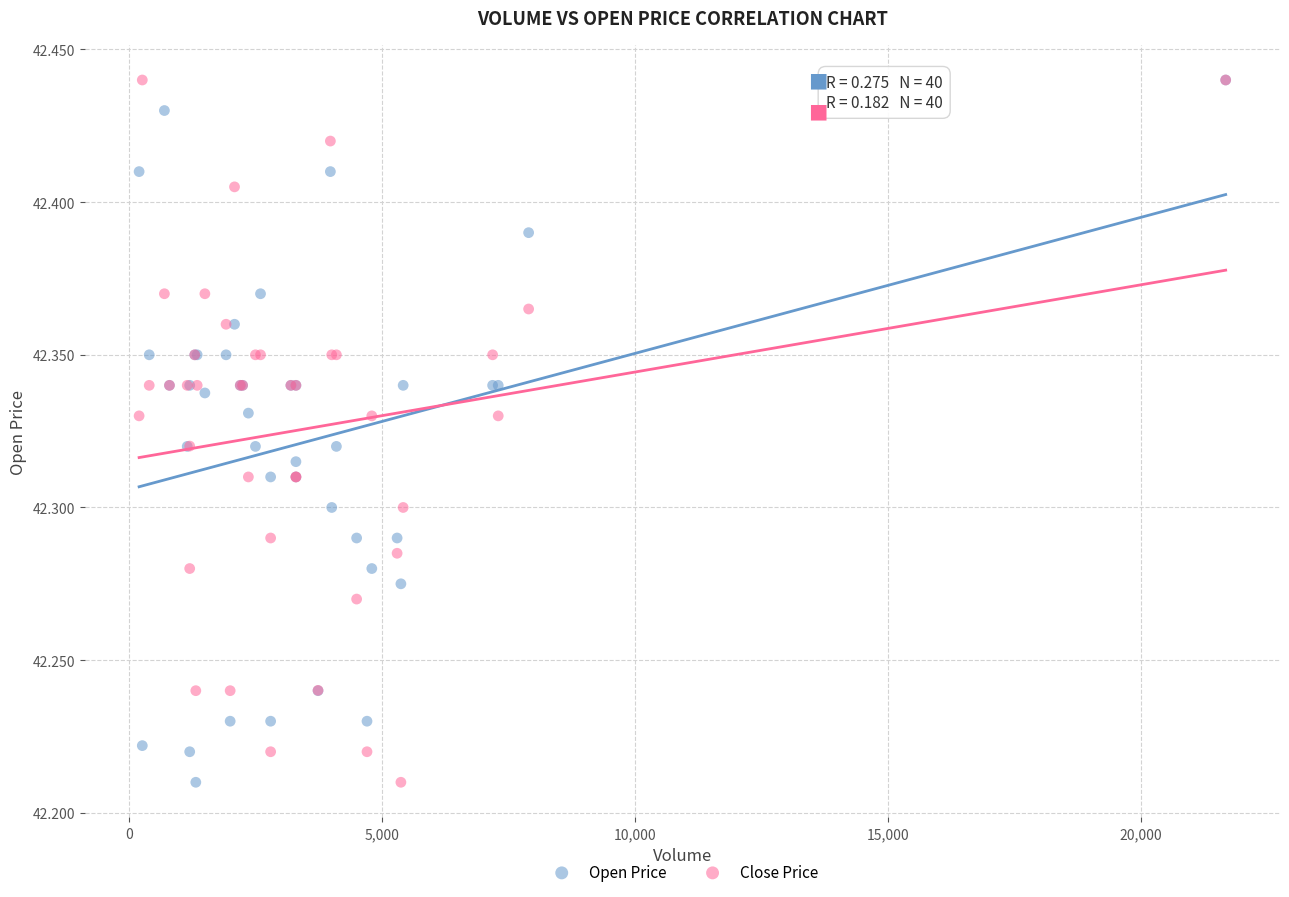

What are all the series names shown in the legend?

Open Price, Close Price